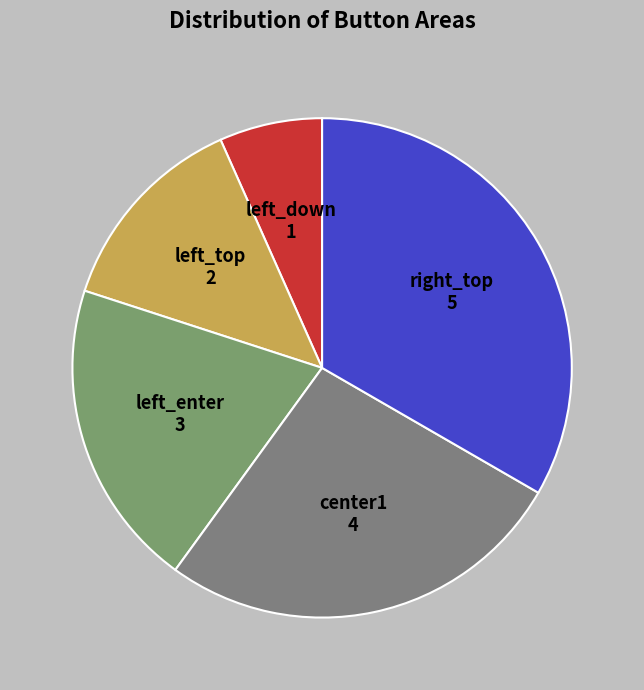

Rank the categories by value from highest to lowest.

right_top, center1, left_enter, left_top, left_down